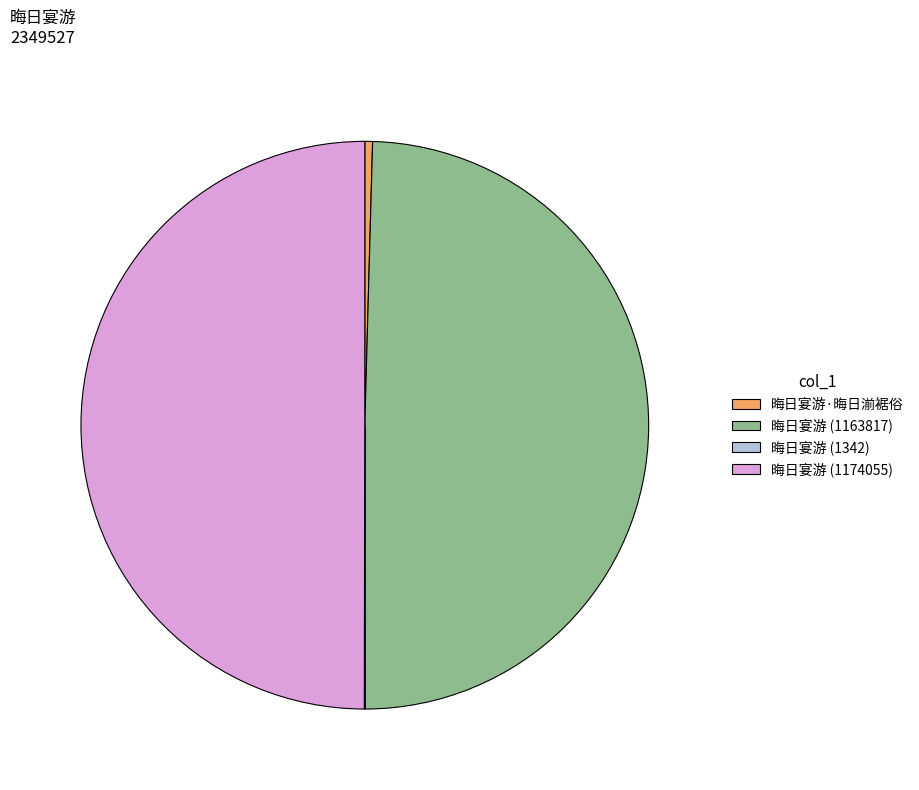

Is 晦日宴游 (1163817) the majority of the pie?

No